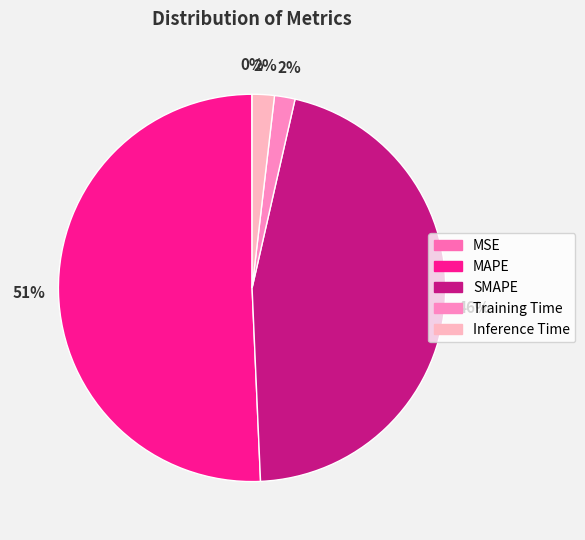

Is MAPE the majority of the pie?

Yes